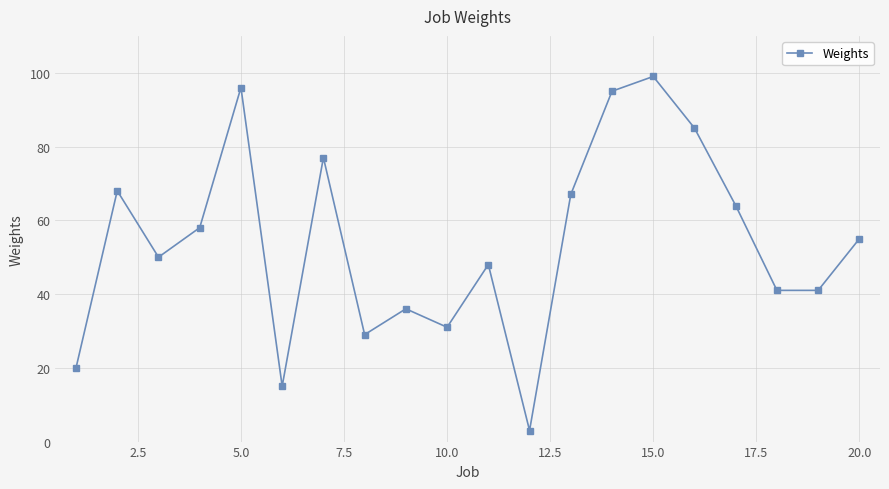

How many points are higher than both their immediate neighbors (excluding endpoints)?

6